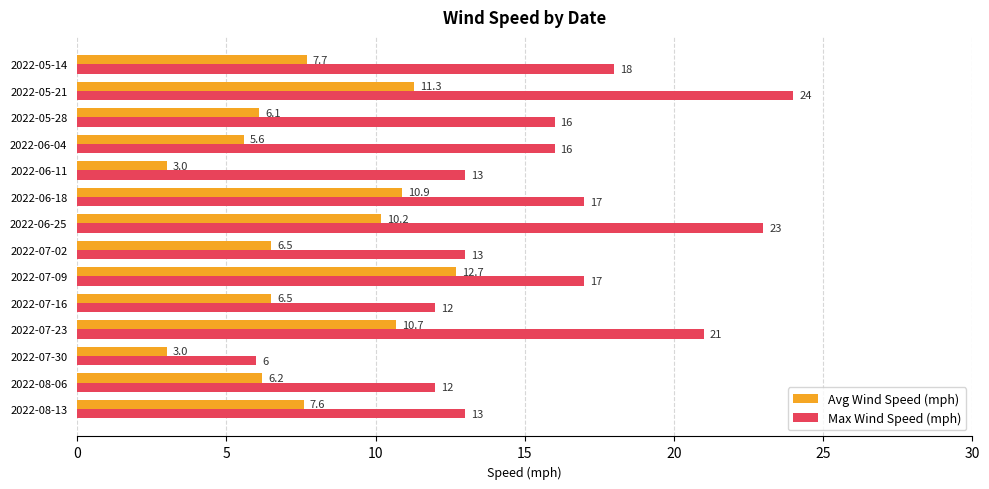

Rank the series by their average value, from highest to lowest.

Max Wind Speed (mph), Avg Wind Speed (mph)